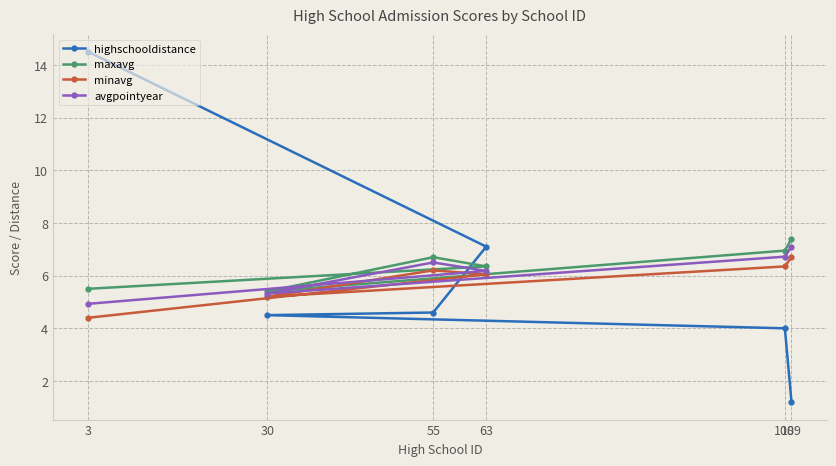

What is the sum of the minavg values at 63 and 30?

11.2